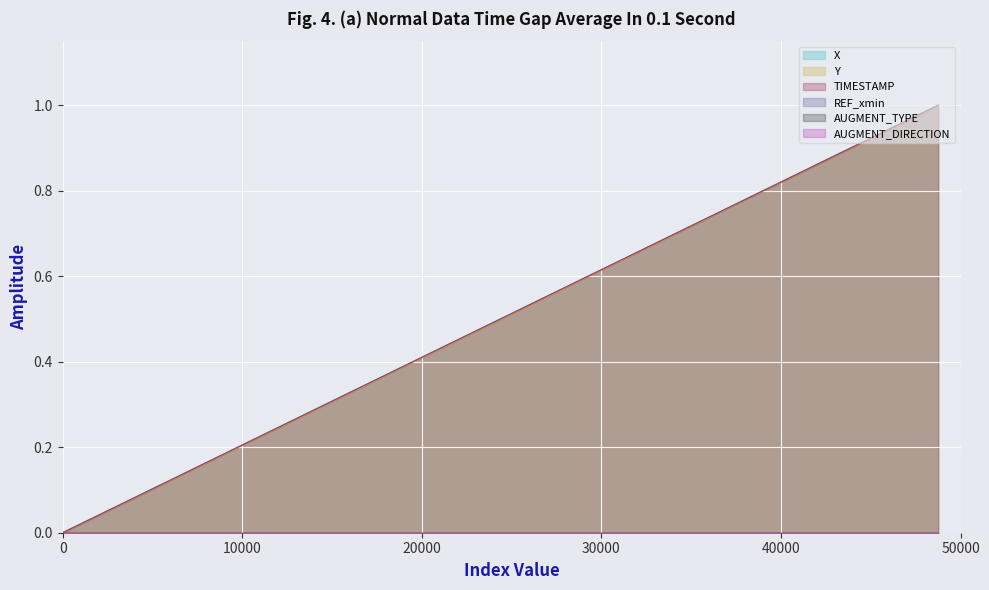

Is the value of Y at 14 greater than the value of TIMESTAMP at 14?

No